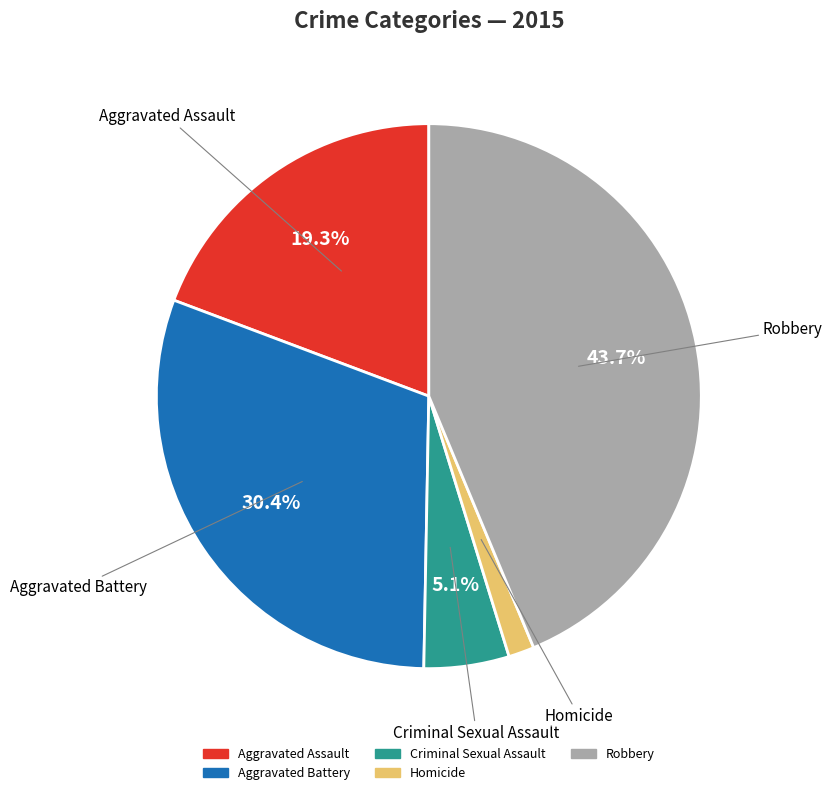

To the nearest percent, what is the difference between the largest and smallest slice percentages?

42%